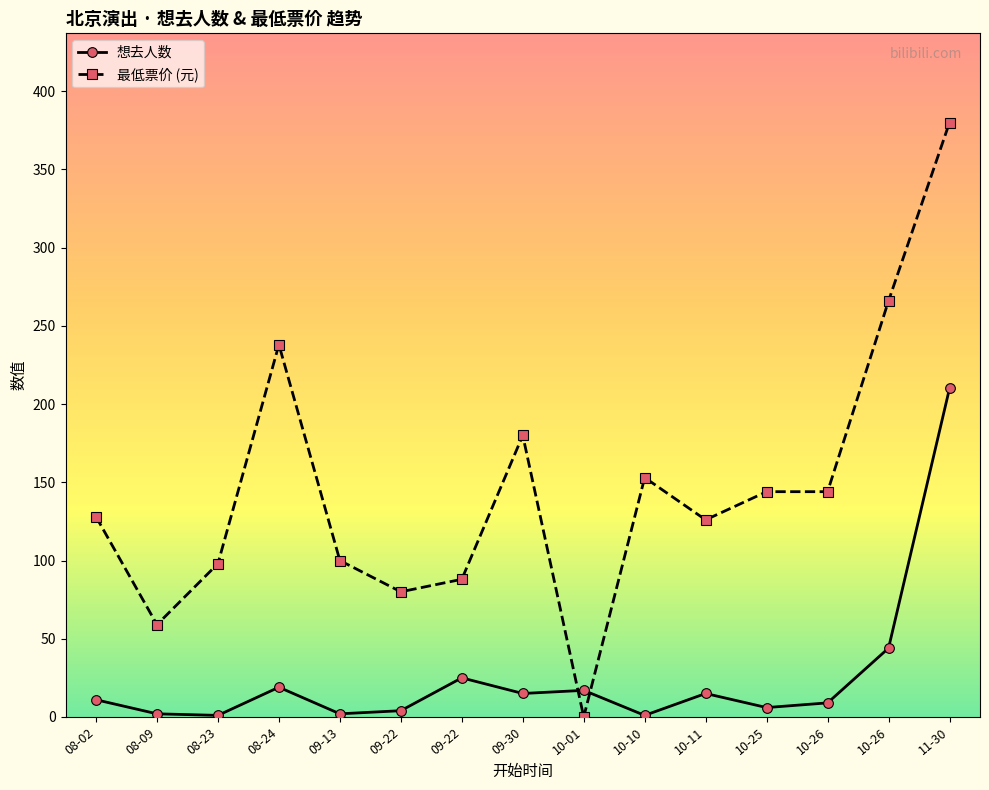

How many values in 最低票价 (元) are above zero?

14